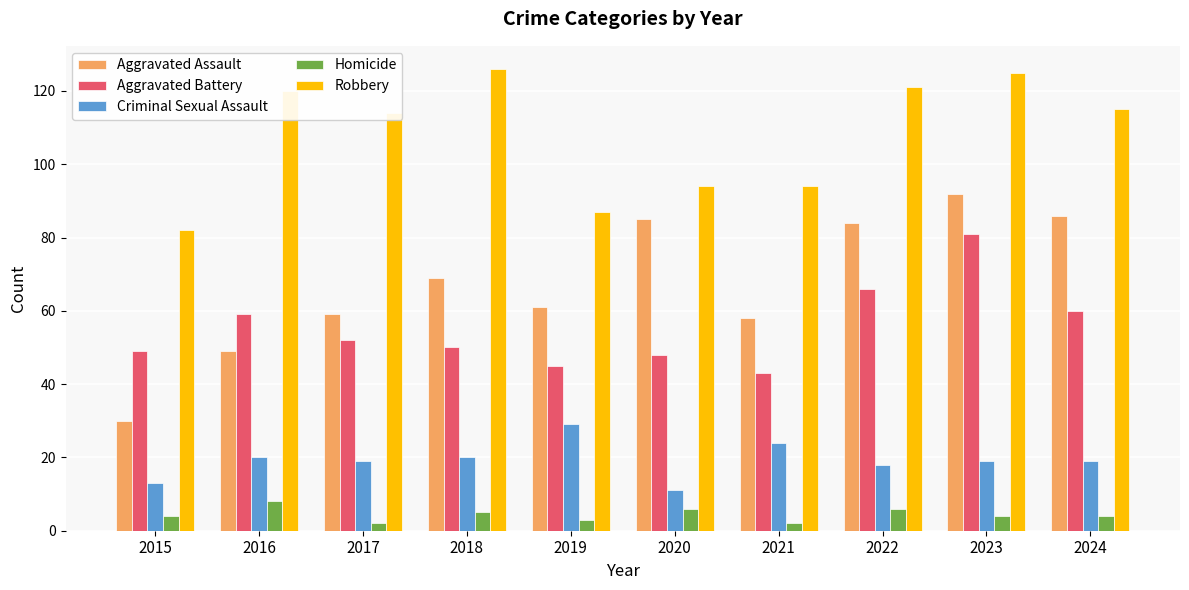

The value of Aggravated Battery at 2019 is 45. True or false?

True